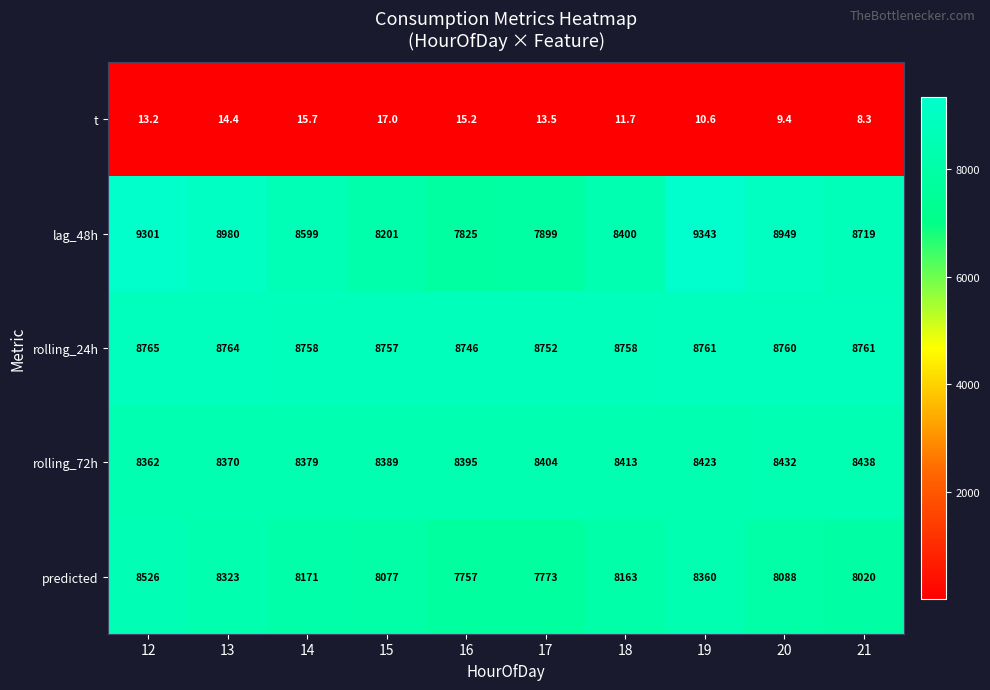

What is the difference between the maximum and second lowest values in the rolling_24h series?

13.0